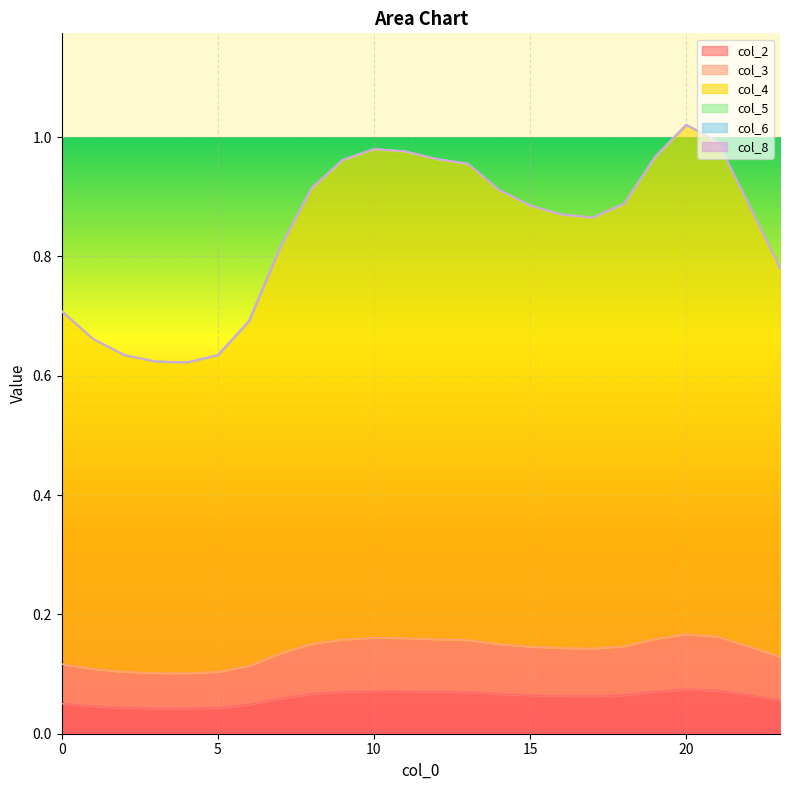

In col_4, how many points are lower than both neighbors (excluding endpoints)?

2